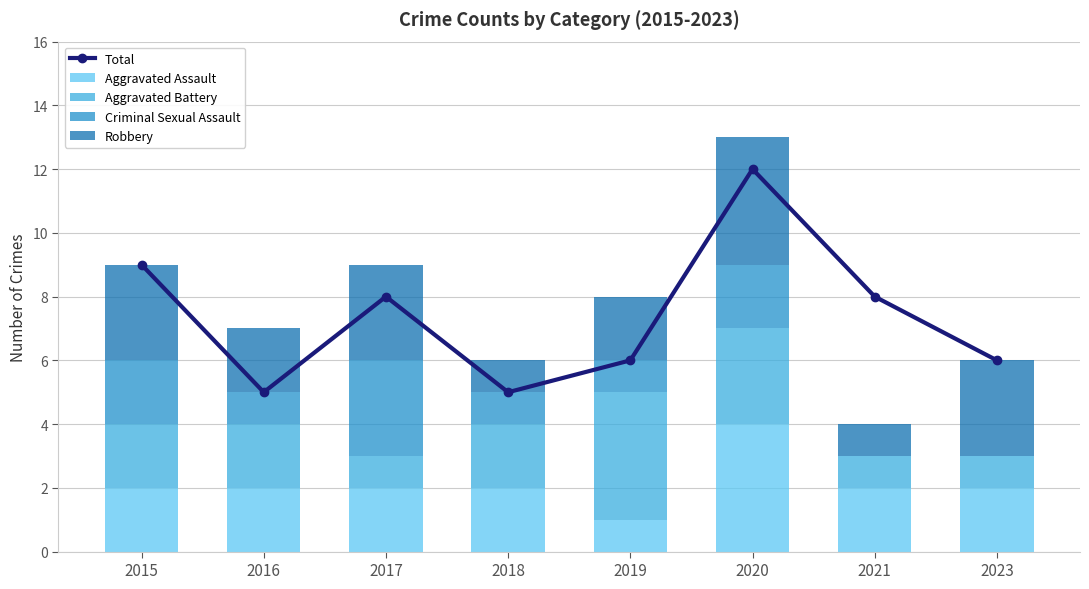

At which category is the sum across all series the highest?

2020